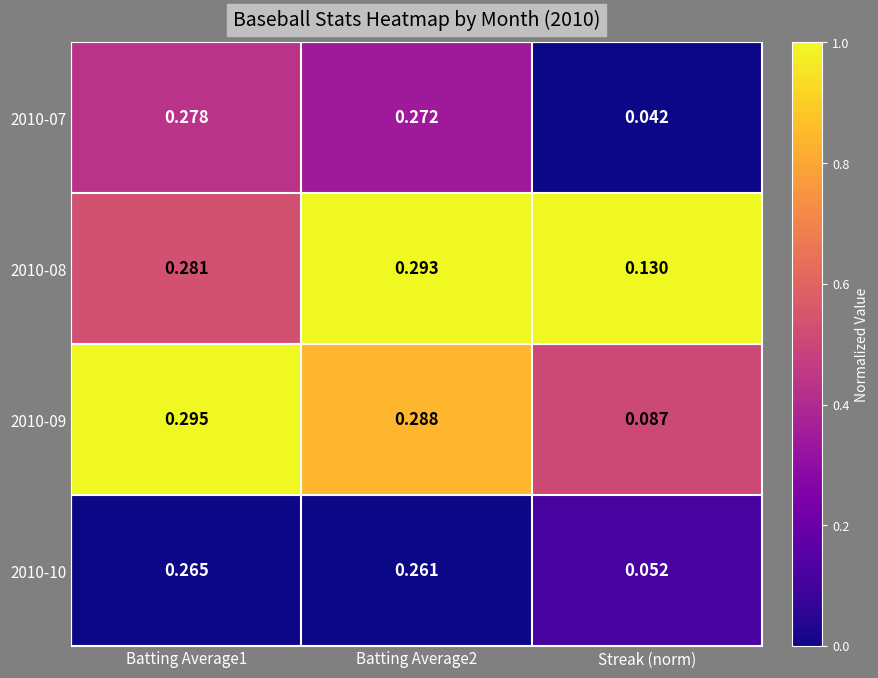

Which category has the lowest value across all series?

Streak (norm)